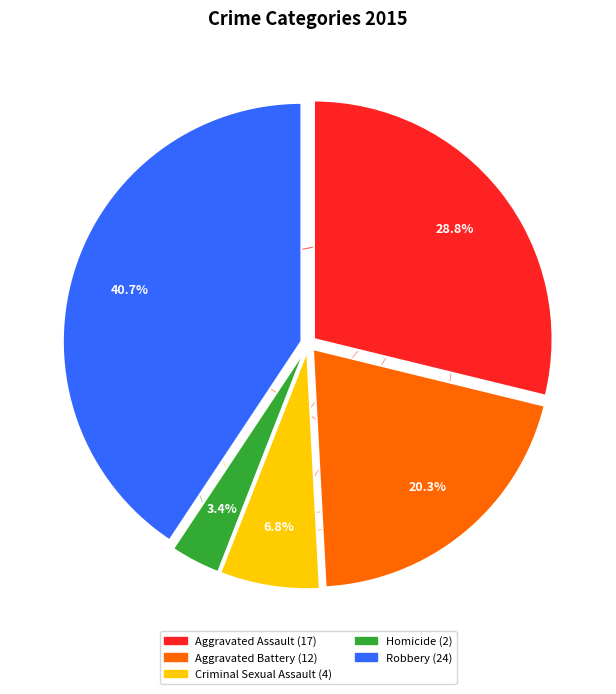

To the nearest percent, what is the combined percentage of Homicide and Criminal Sexual Assault?

10%